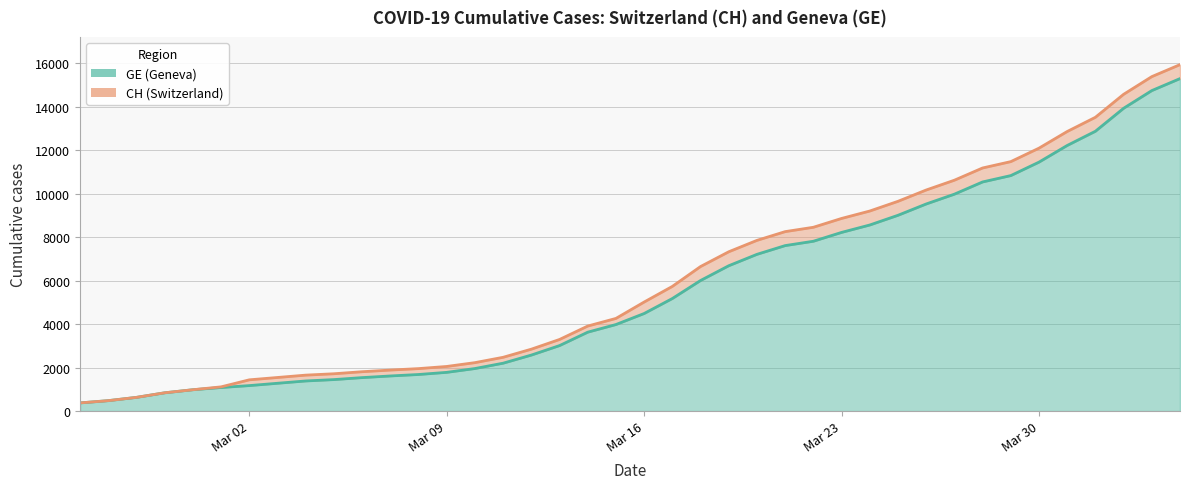

What is the sum of all GE values?

225656